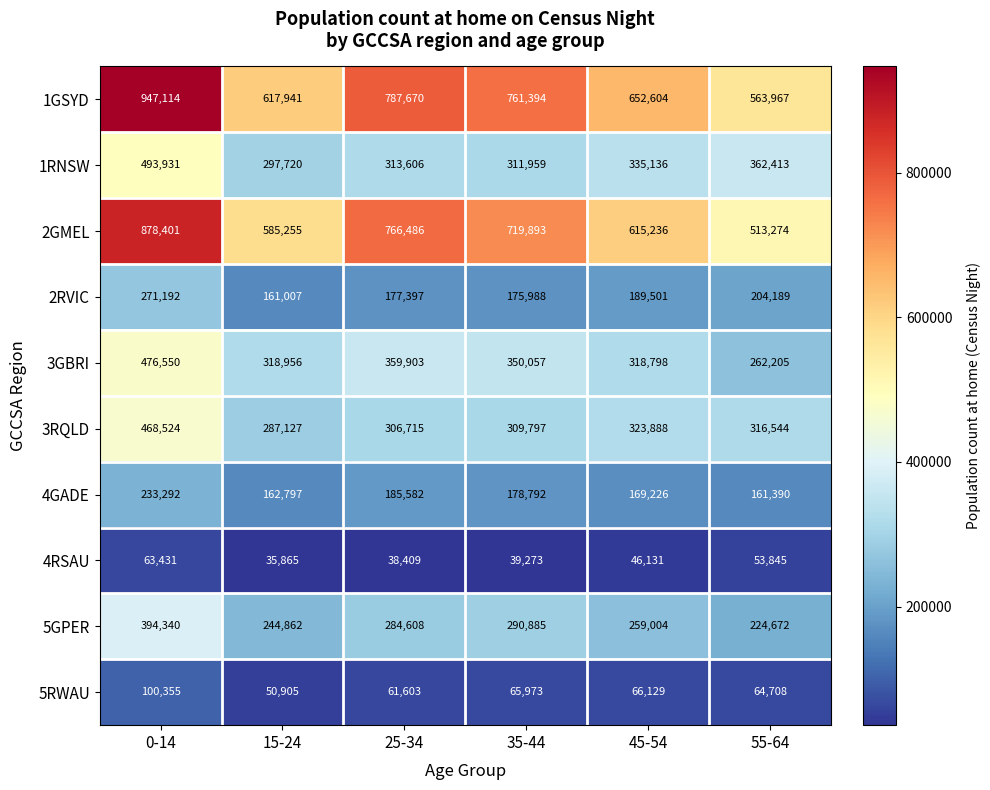

The 1RNSW series shows 493931 at 0-14. True or false?

True